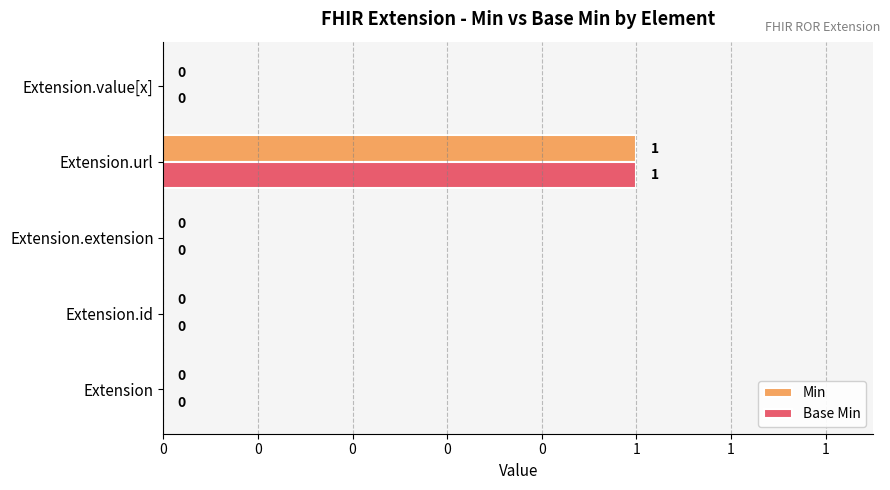

Count the Base Min values in the range 0 to 1.

5